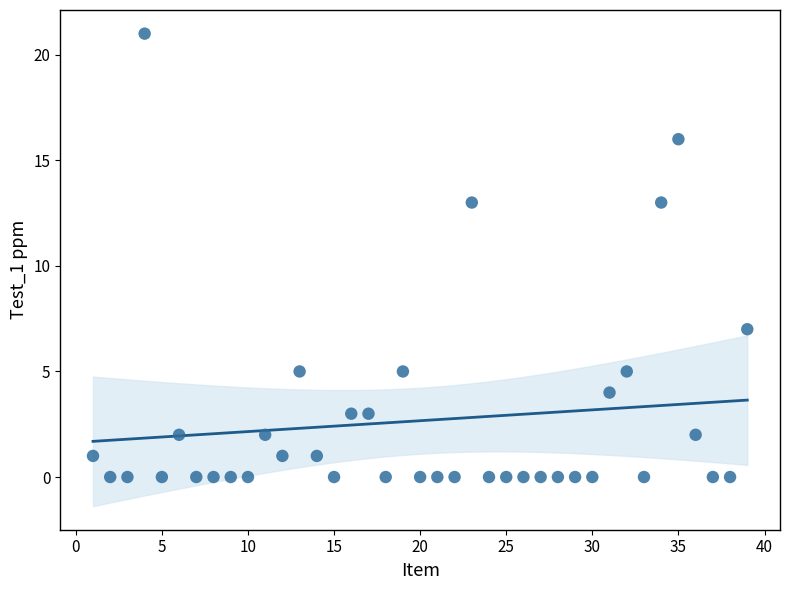

What is the range of Y values (max minus min)?

21